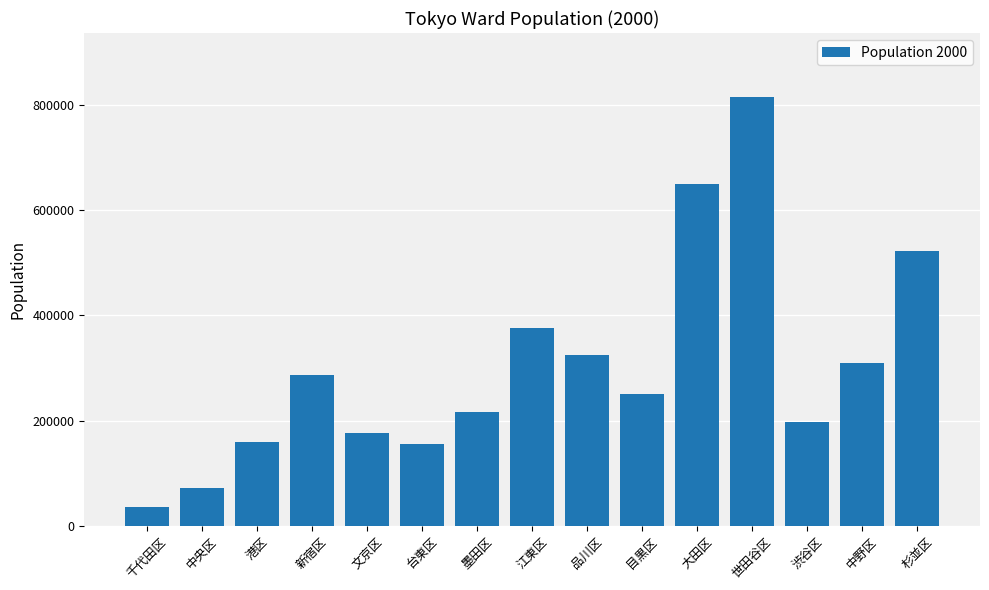

What is the label of the 4th bar from the right?

世田谷区